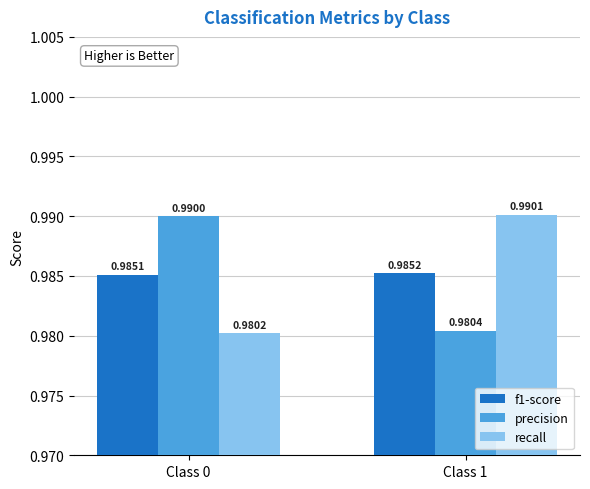

List the series in order of their peak value, highest first.

recall, precision, f1-score